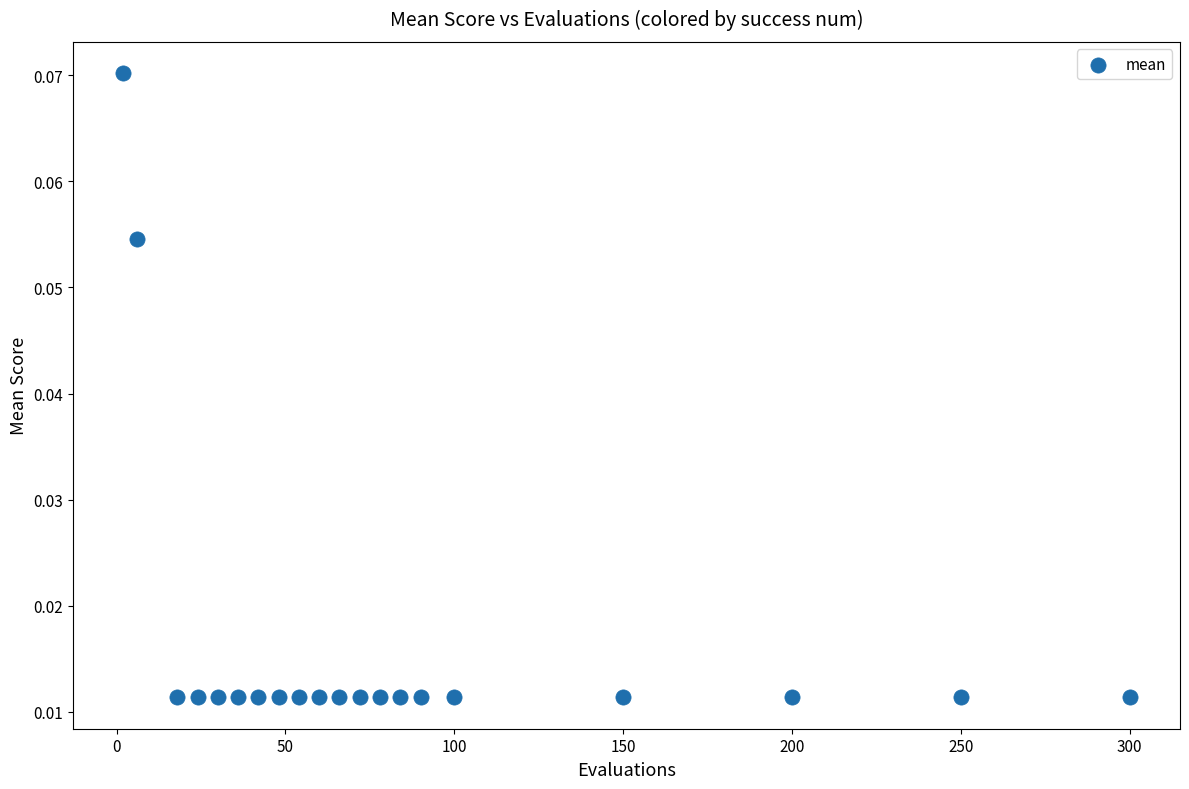

What is the range of X values (max minus min)?

298.0